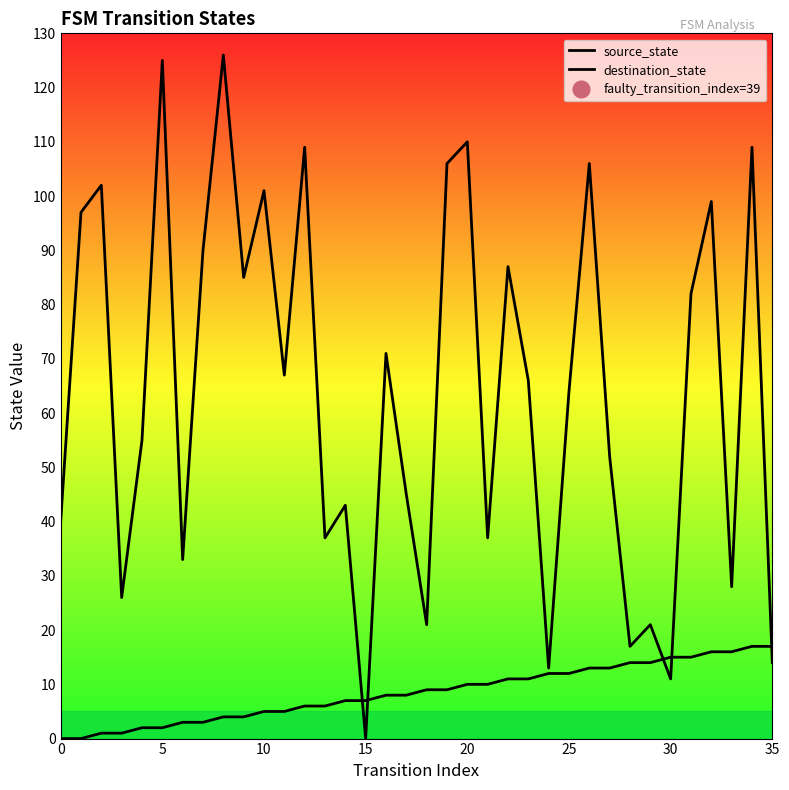

What is the label of the 20th point from the right?

16